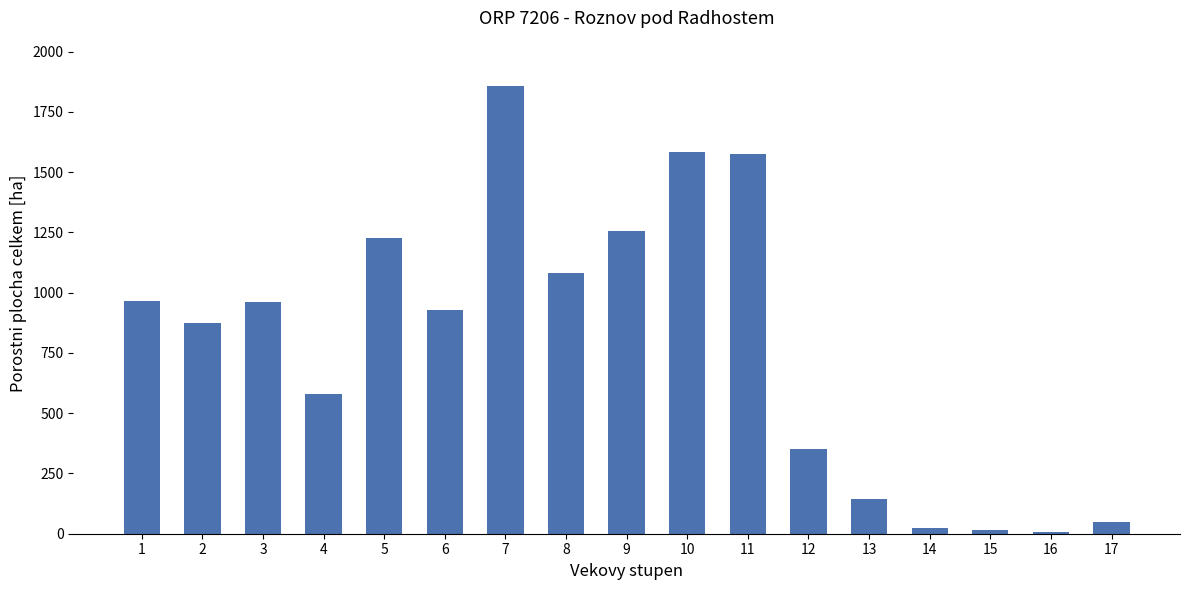

Approximately how many times larger is the value at 8 compared to 2?

1.2